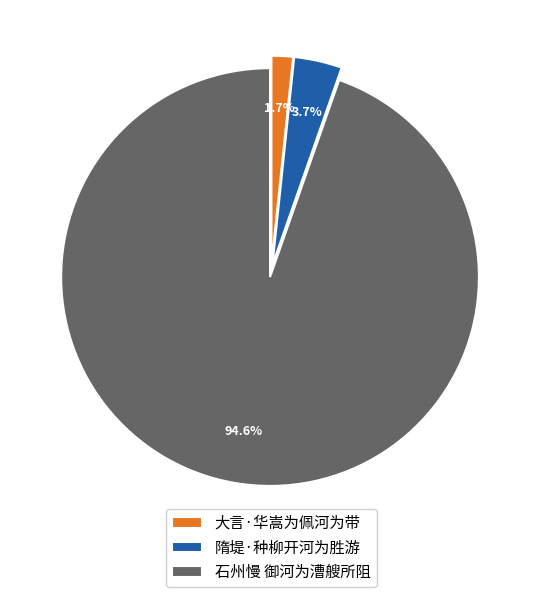

The 石州慢 御河为漕艘所阻 slice represents 95% of the pie. True or false?

True